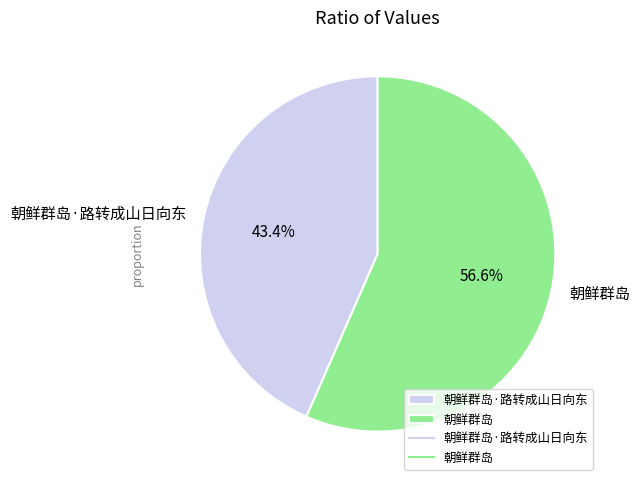

Does any single category account for the majority?

Yes